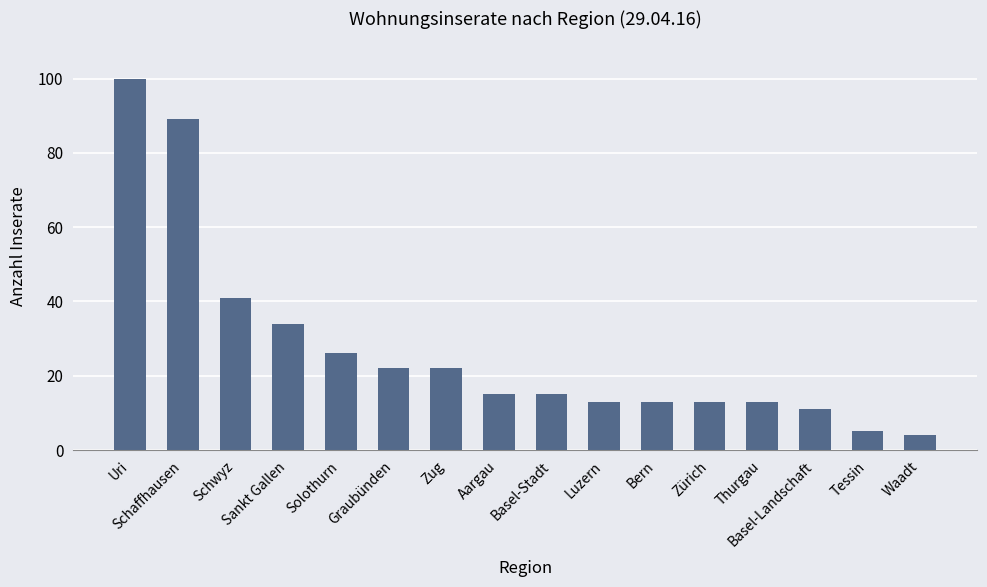

What is the change in value from Aargau to Basel-Landschaft?

-4